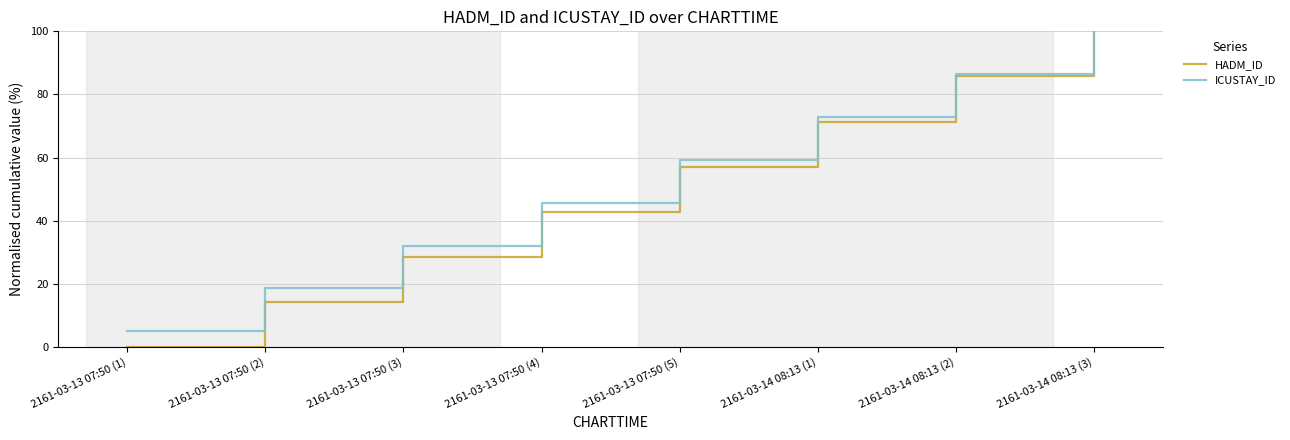

Does the chart display data point markers on the line(s)?

No